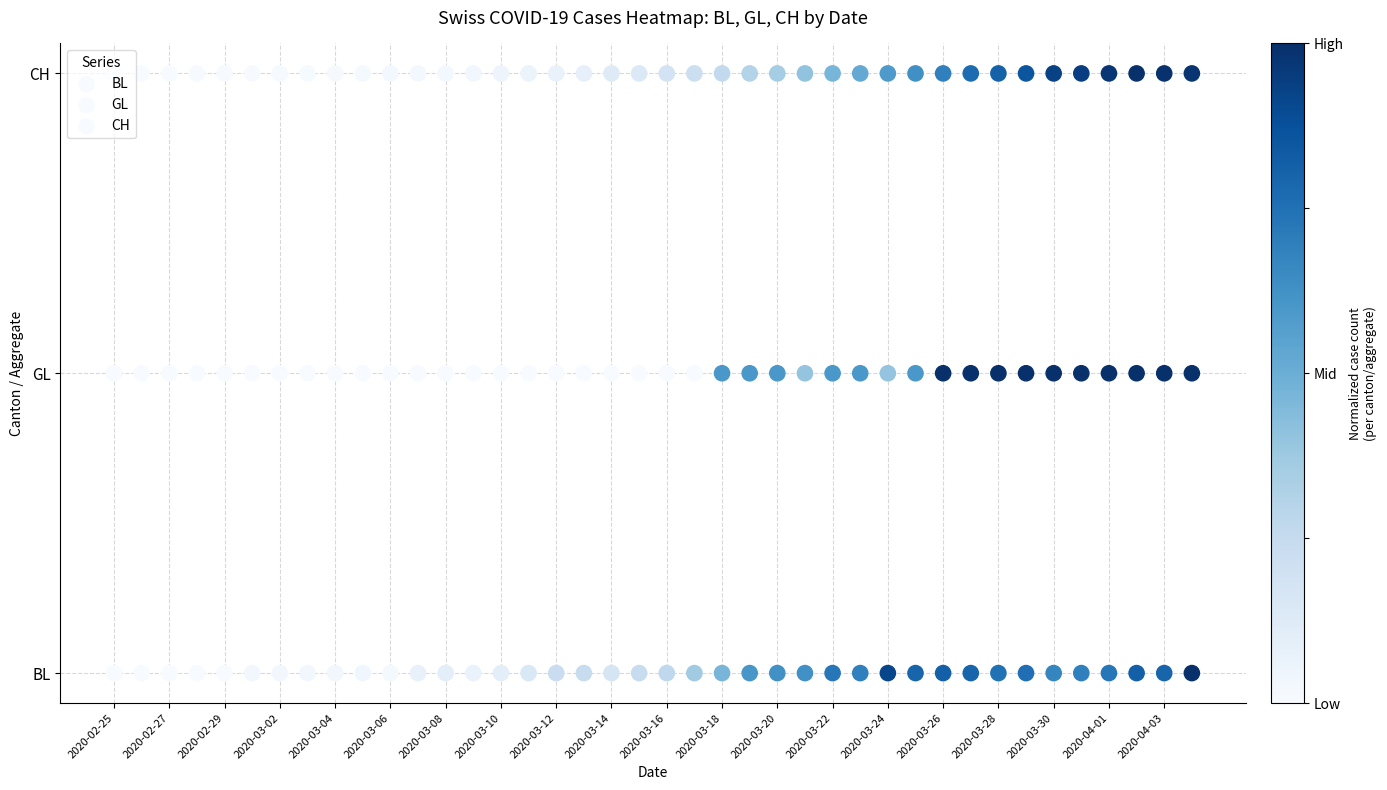

Count the number of categories in the chart.

40